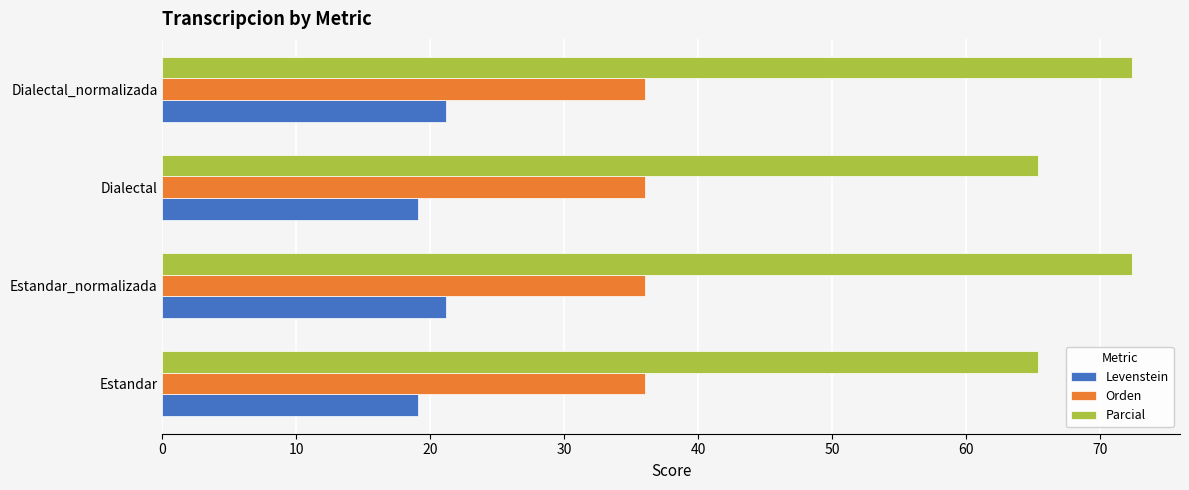

List the series in order of their overall mean, highest first.

Parcial, Orden, Levenstein